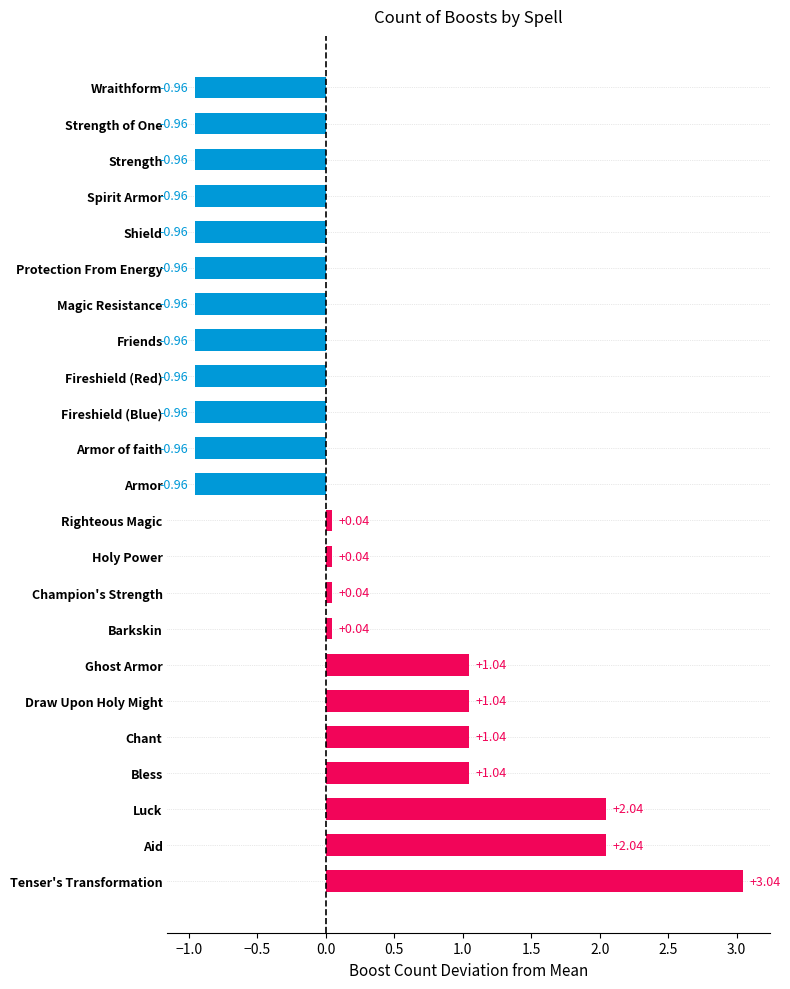

How many data points are above 0?

11